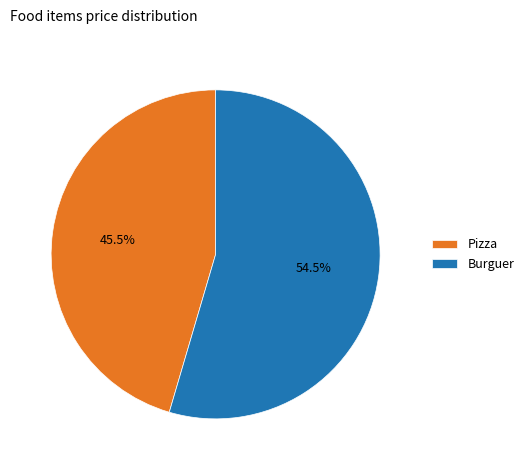

Count the number of slices in the pie.

2